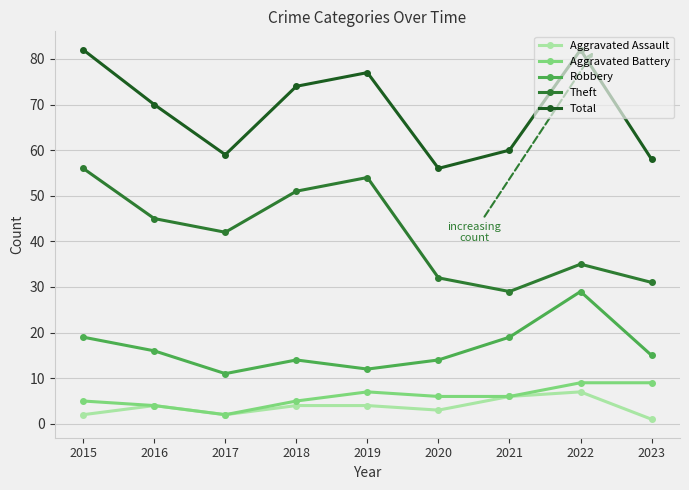

Which label corresponds to the smallest value in the chart?

2023